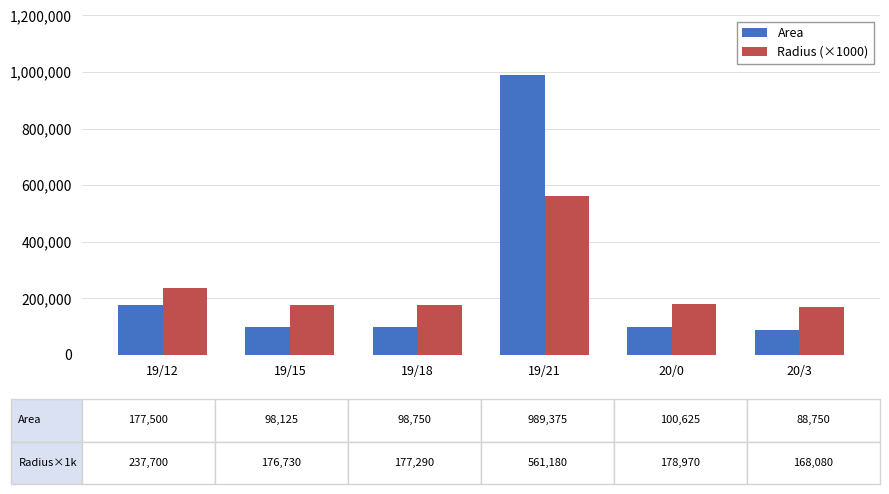

Does the chart contain stacked bars?

No